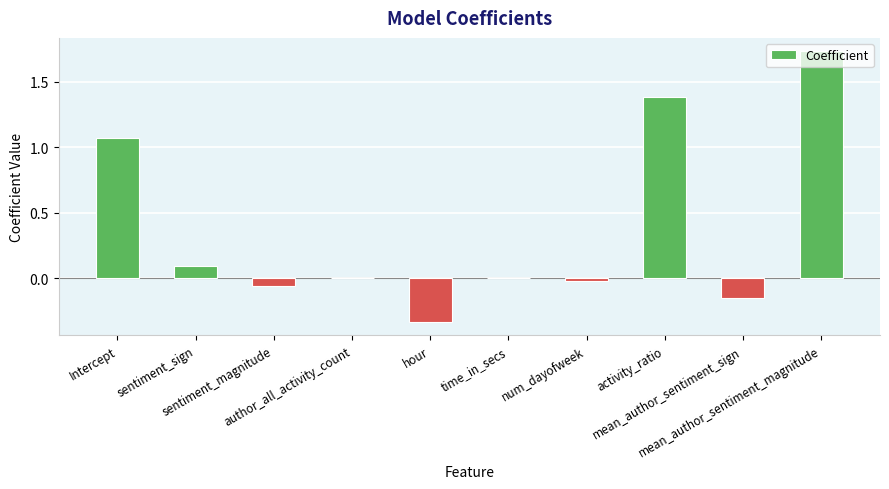

What is the sum of all values?

3.7